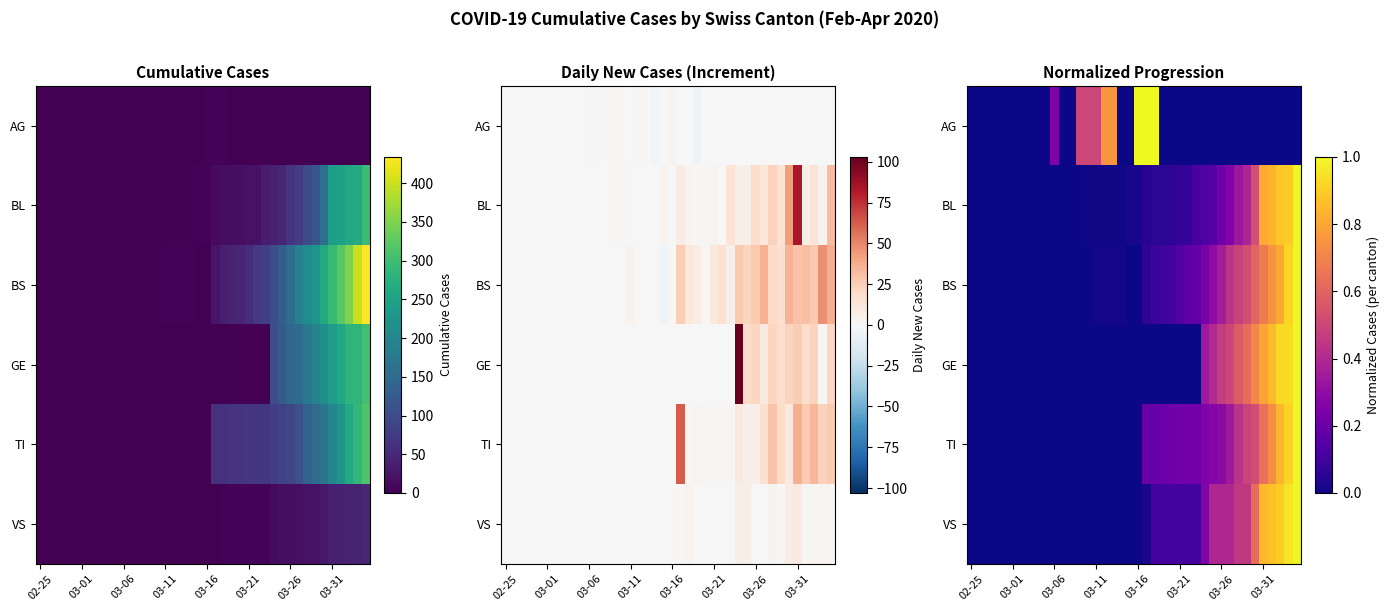

What is the maximum value shown in the chart?

1.0